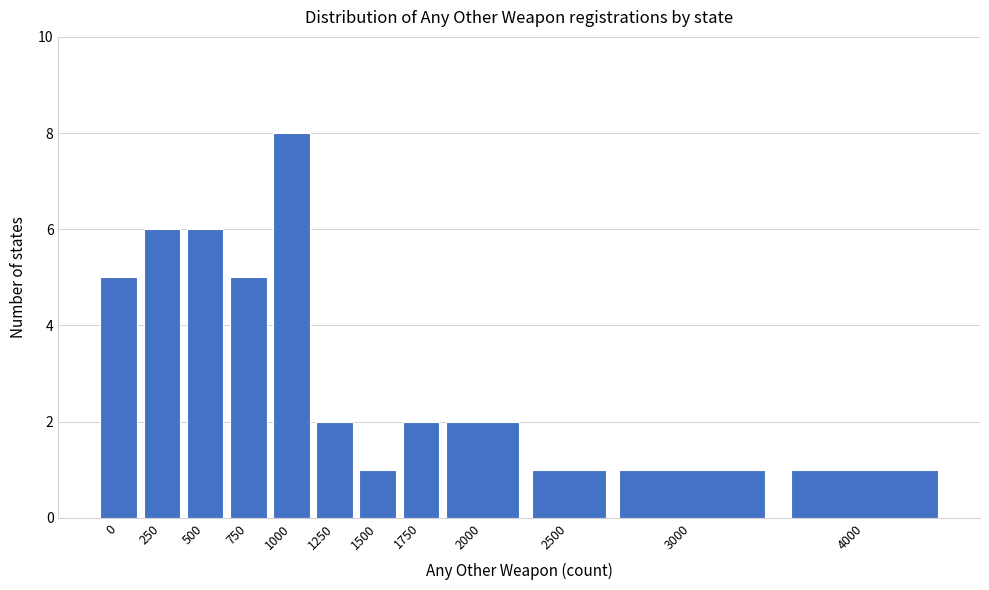

Reading right to left, extract all data points from this chart.

1	1	1	2	2	1	2	8	5	6	6	5